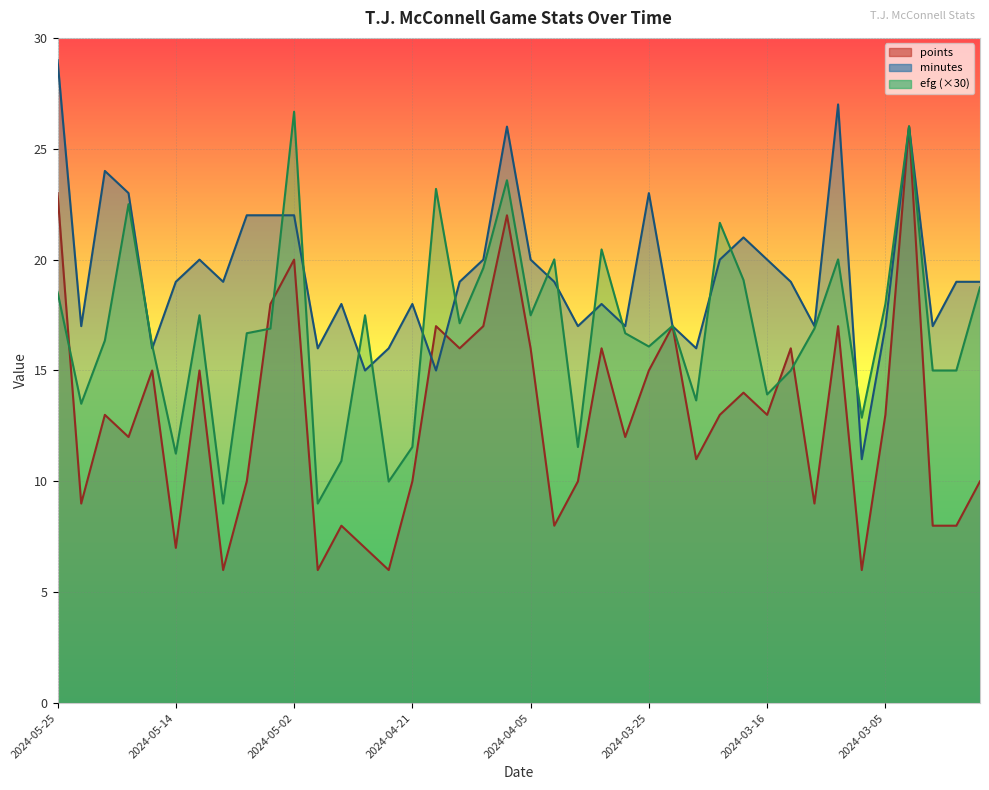

At which category does the chart reach its peak across all series?

2024-05-25